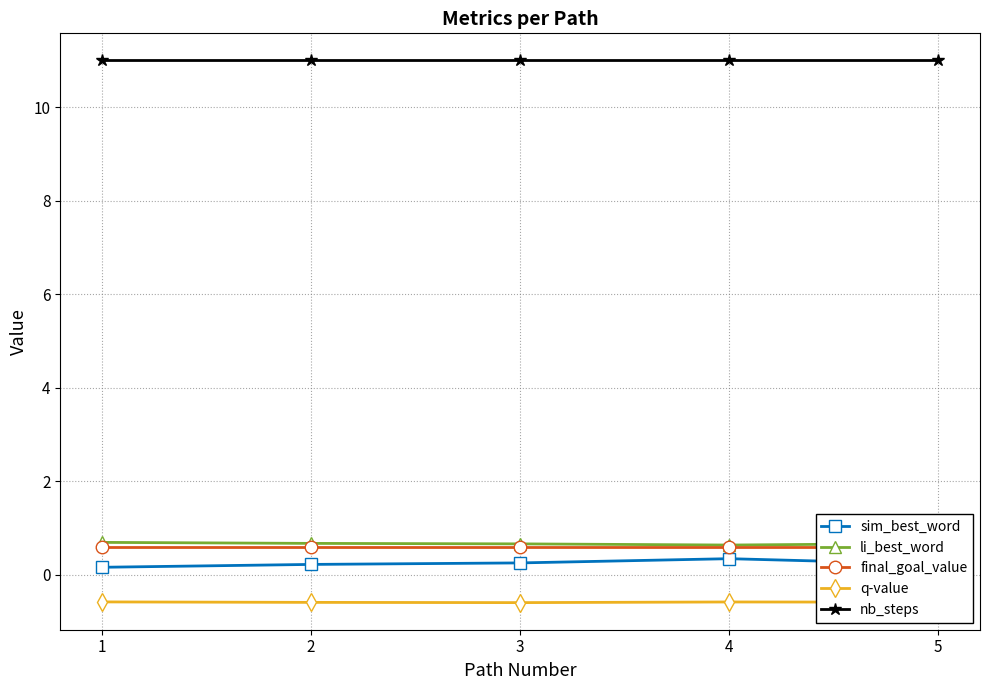

Is this an area chart (filled region under the line)?

No